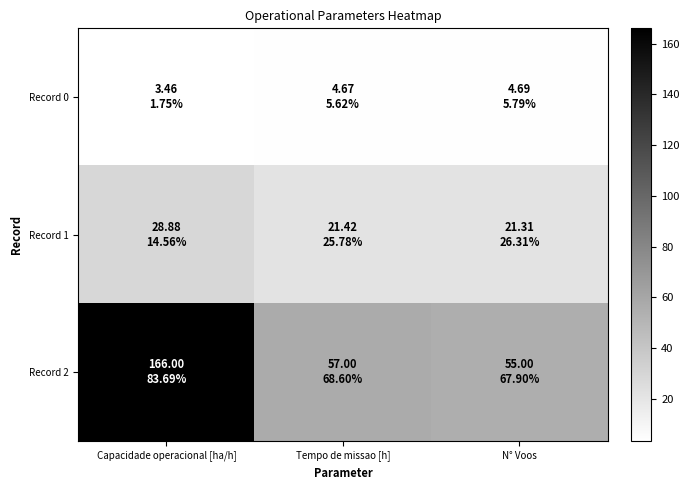

Which series has the largest range (max minus min)?

Record 2